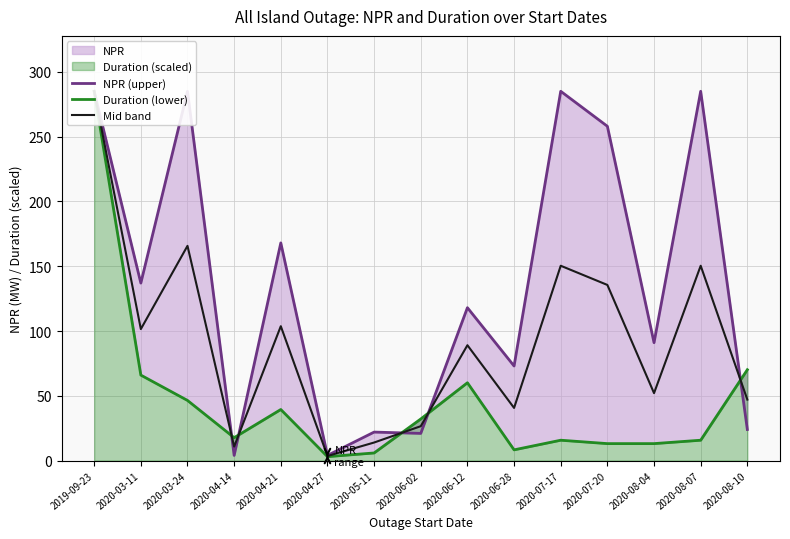

What is the label of the 12th point from the left?

2020-07-20